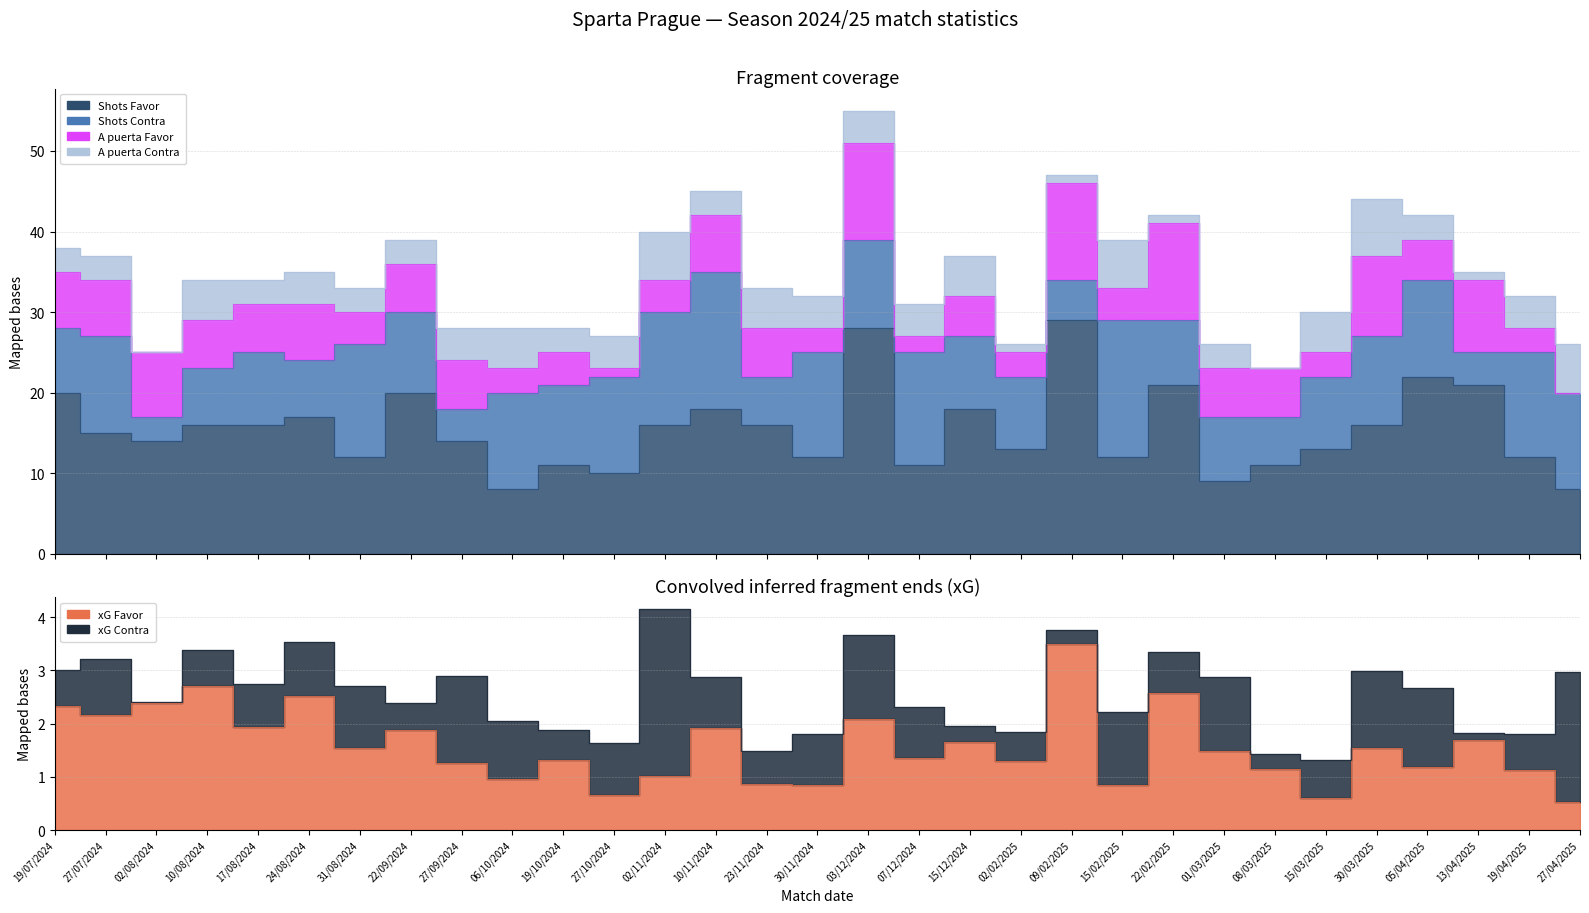

After their last crossing, which series has the higher values: xG Favor or A puerta Favor?

xG Favor